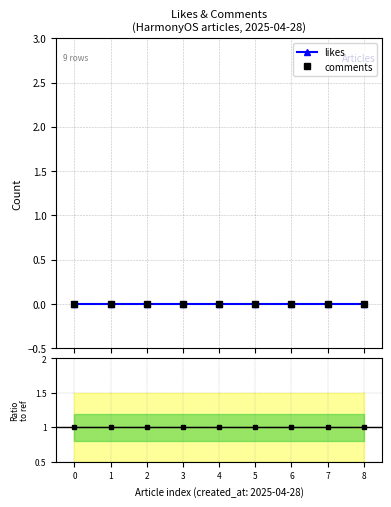

The value of ratio at 3 is 1. True or false?

True